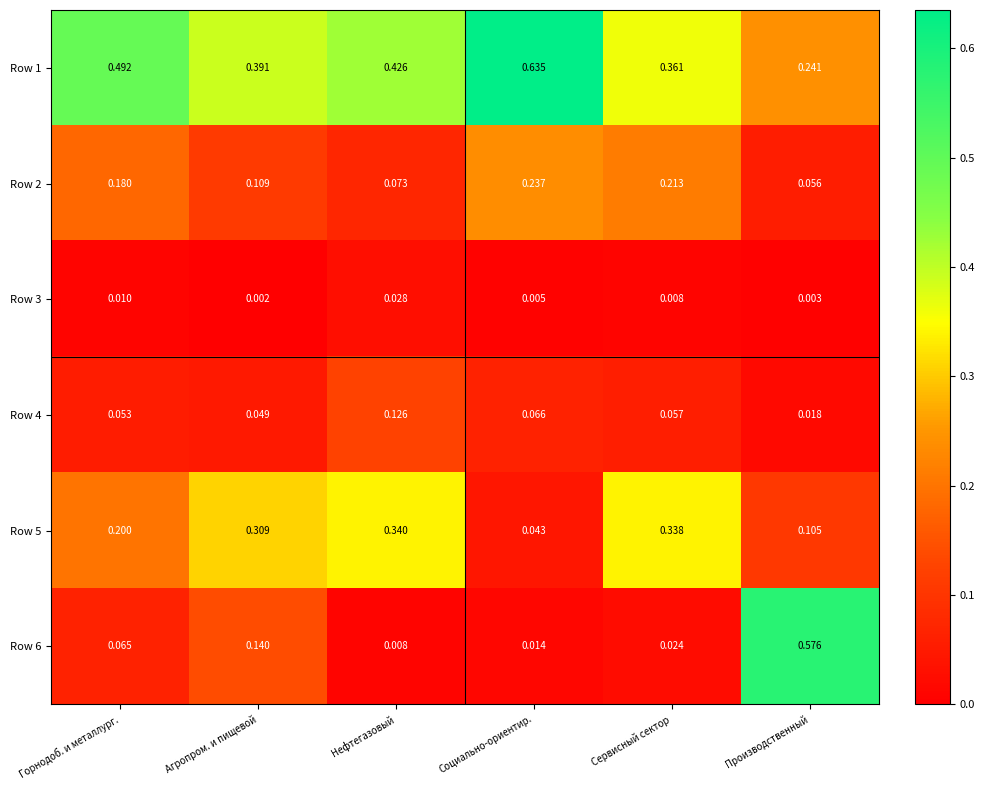

List the labels in order of Row 4 value, largest first.

Нефтегазовый, Социально-ориентир., Сервисный сектор, Горнодоб. и металлург., Агропром. и пищевой, Производственный